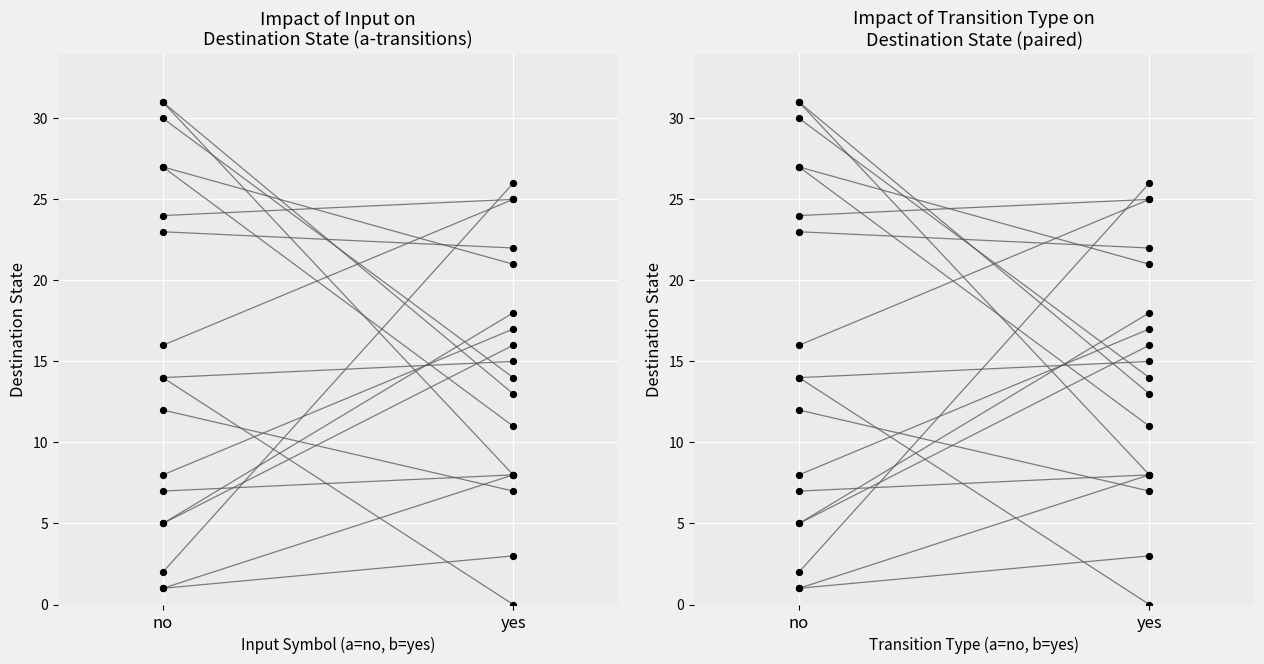

Which series has the largest total across all categories?

state_0